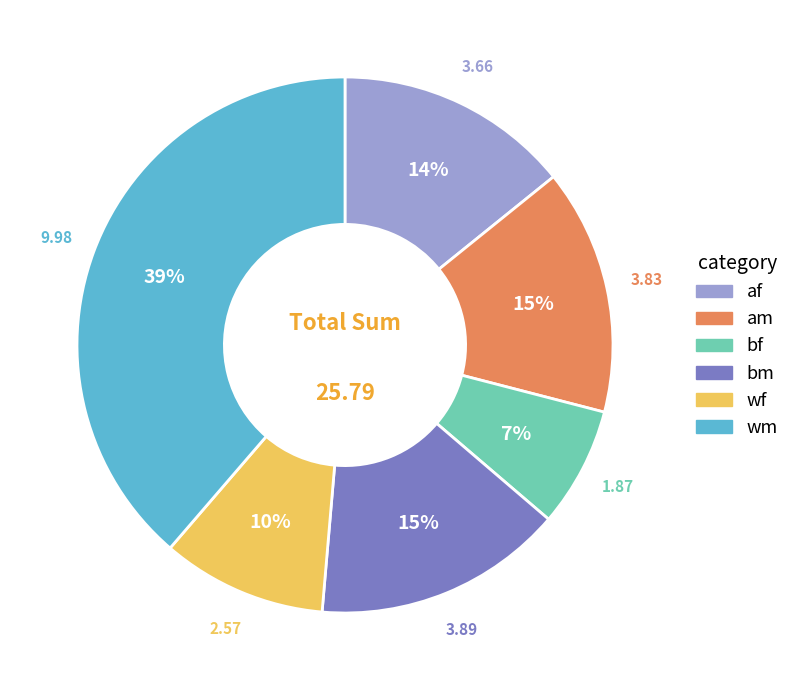

Which slice is the smallest?

bf